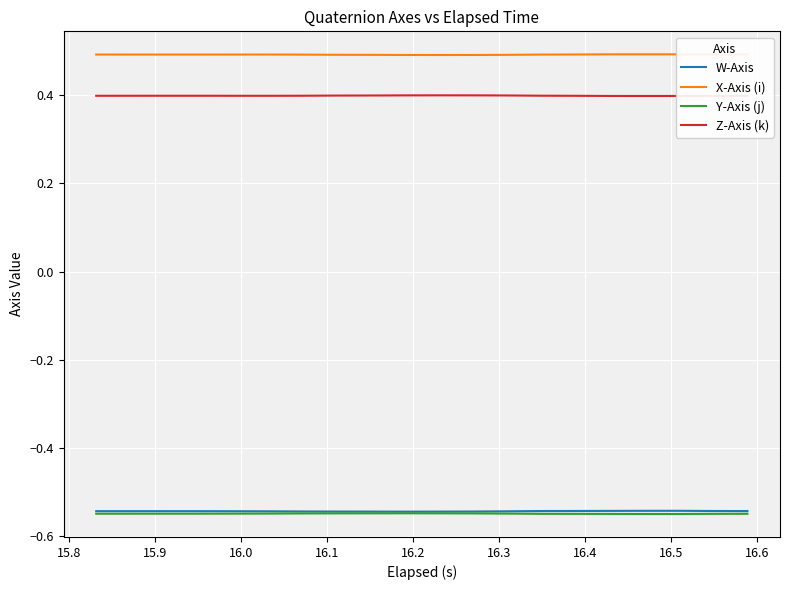

What is the greatest value displayed?

0.5